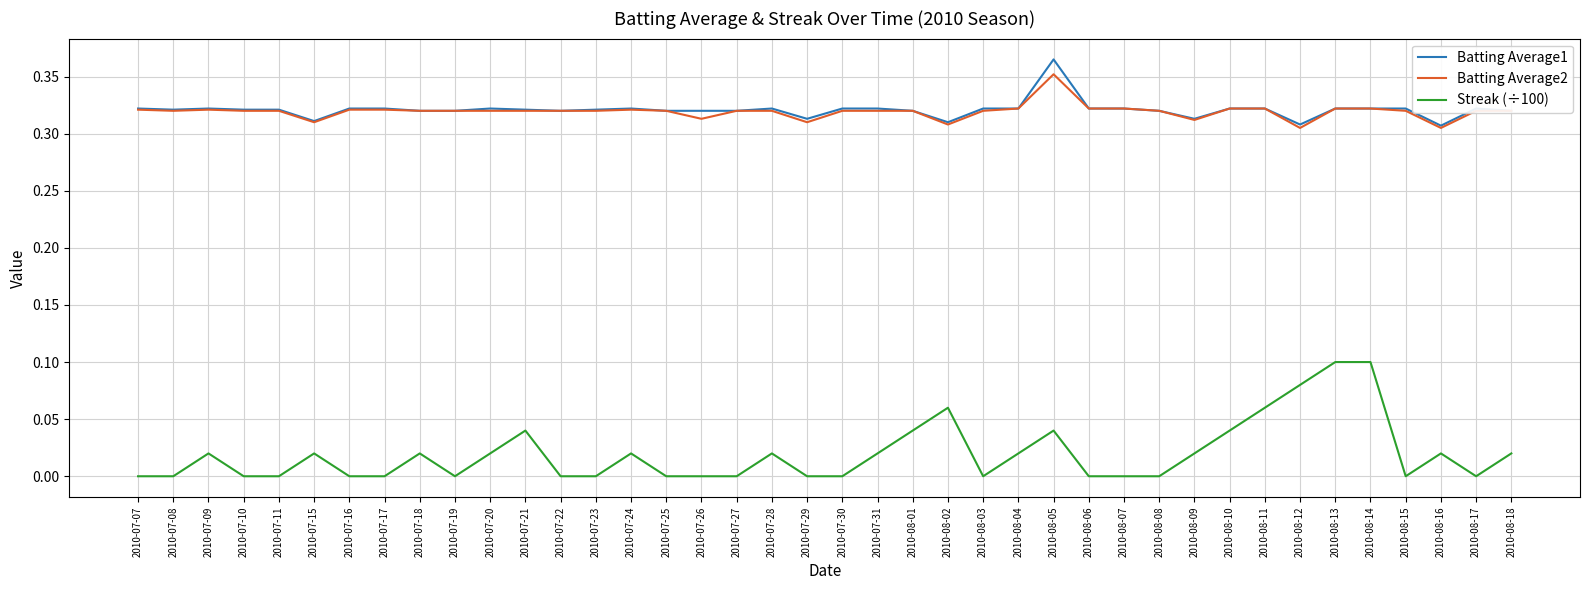

True or false: Batting Average1 and Streak (÷100) intersect in this chart.

False